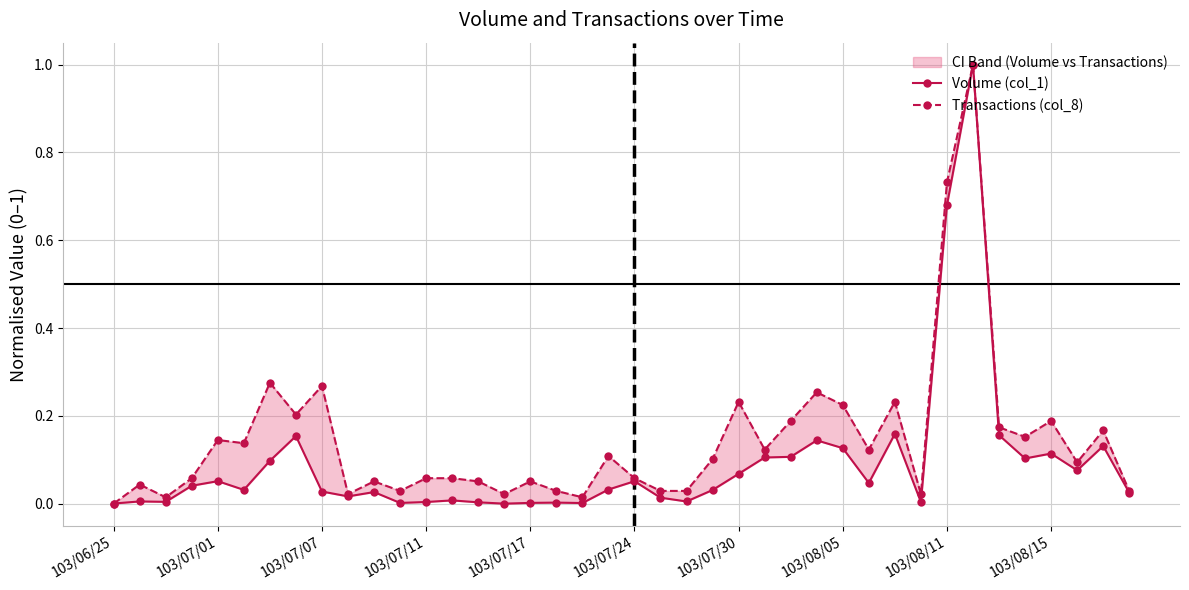

How many lines are shown in the chart?

2